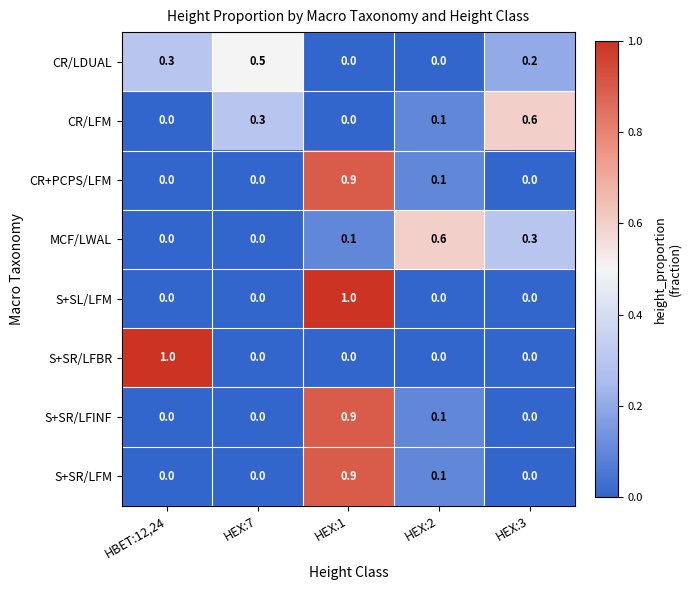

What value does the CR/LDUAL series have at HEX:7?

0.5